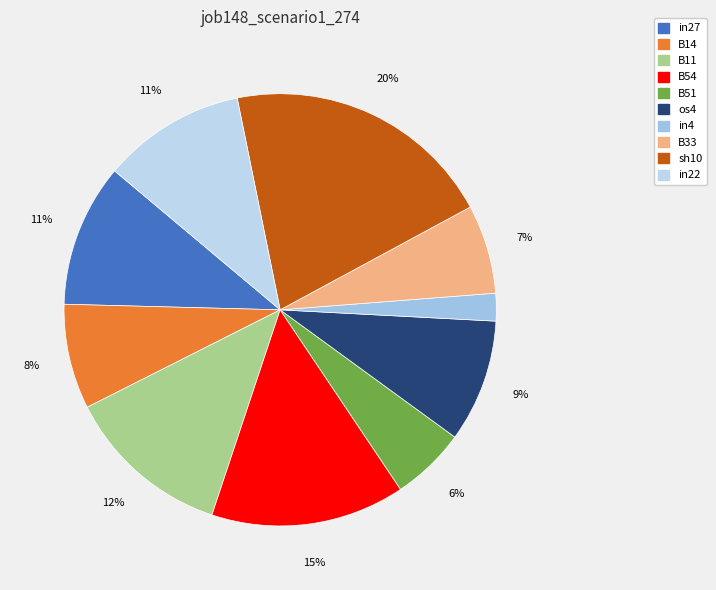

Which has a higher value, os4 or sh10?

sh10